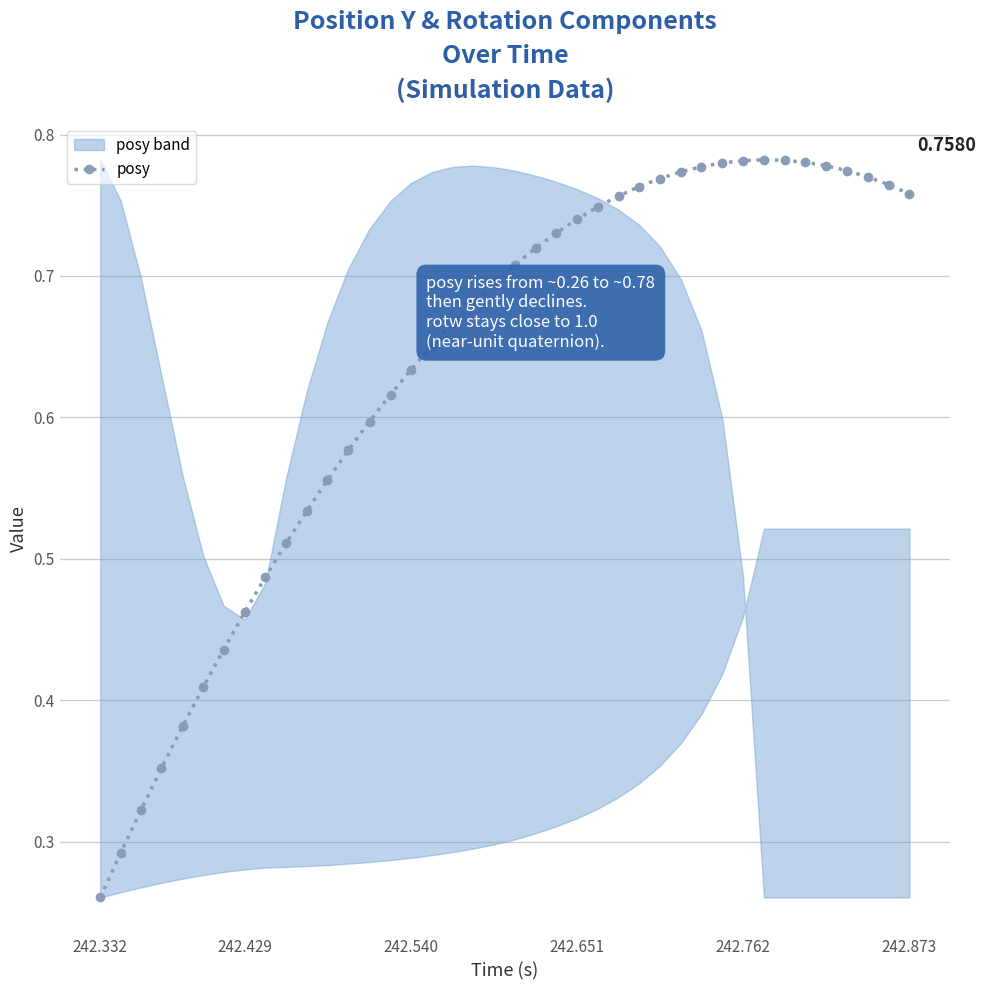

What is the sum of all values?

25.4